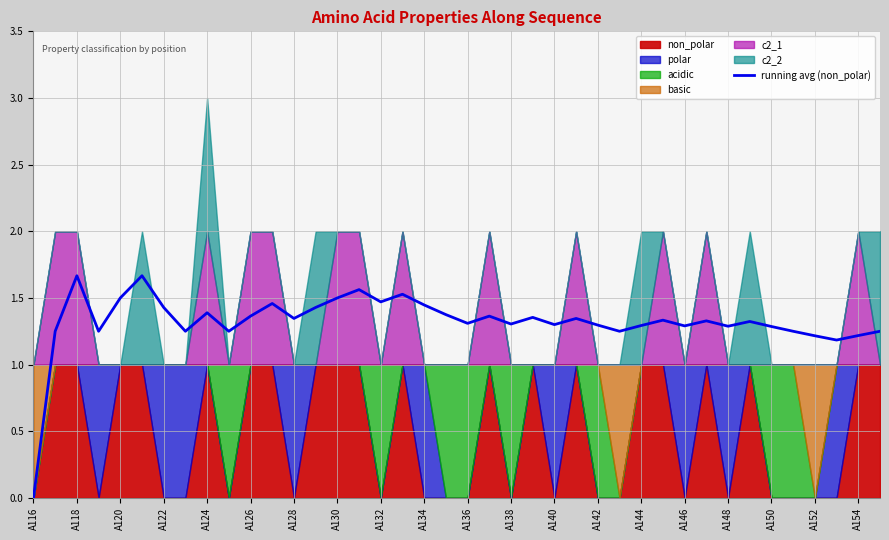

The running avg (non_polar) series shows 1.9 at A150. True or false?

False